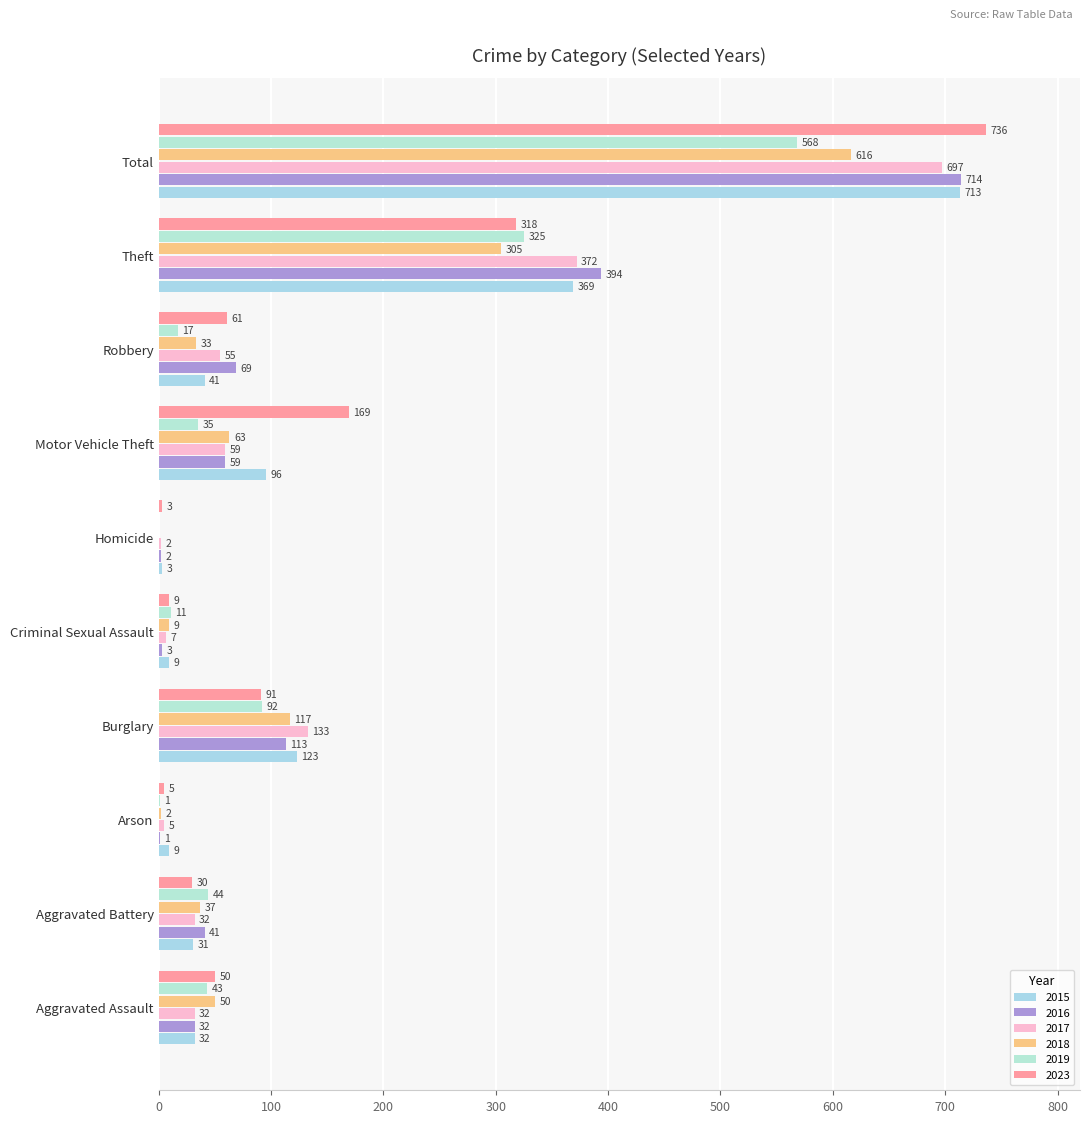

What is the value of the 2017 bar at the 3rd from the left?

5